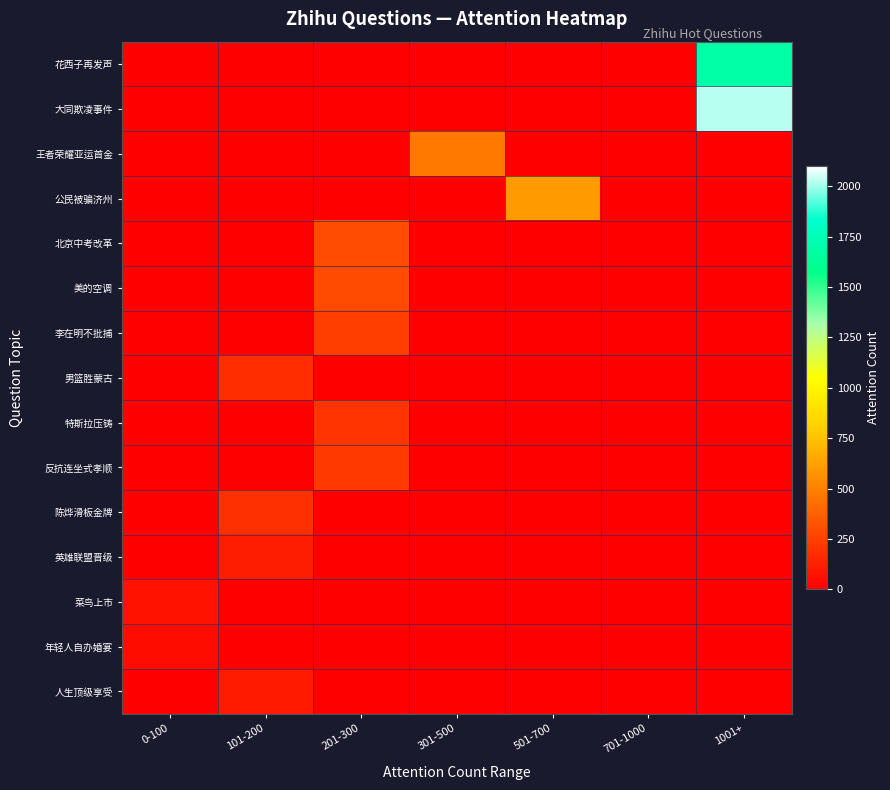

Reading right to left, what are all the values shown in this chart?

花西子再发声: 1001+=1698	701-1000=0	501-700=0	301-500=0	201-300=0	101-200=0	0-100=0
大同欺凌事件: 1001+=2025	701-1000=0	501-700=0	301-500=0	201-300=0	101-200=0	0-100=0
王者荣耀亚运首金: 1001+=0	701-1000=0	501-700=0	301-500=470	201-300=0	101-200=0	0-100=0
公民被骗济州: 1001+=0	701-1000=0	501-700=602	301-500=0	201-300=0	101-200=0	0-100=0
北京中考改革: 1001+=0	701-1000=0	501-700=0	301-500=0	201-300=299	101-200=0	0-100=0
美的空调: 1001+=0	701-1000=0	501-700=0	301-500=0	201-300=294	101-200=0	0-100=0
李在明不批捕: 1001+=0	701-1000=0	501-700=0	301-500=0	201-300=242	101-200=0	0-100=0
男篮胜蒙古: 1001+=0	701-1000=0	501-700=0	301-500=0	201-300=0	101-200=179	0-100=0
特斯拉压铸: 1001+=0	701-1000=0	501-700=0	301-500=0	201-300=201	101-200=0	0-100=0
反抗连坐式孝顺: 1001+=0	701-1000=0	501-700=0	301-500=0	201-300=224	101-200=0	0-100=0
陈烨滑板金牌: 1001+=0	701-1000=0	501-700=0	301-500=0	201-300=0	101-200=190	0-100=0
英雄联盟晋级: 1001+=0	701-1000=0	501-700=0	301-500=0	201-300=0	101-200=116	0-100=0
菜鸟上市: 1001+=0	701-1000=0	501-700=0	301-500=0	201-300=0	101-200=0	0-100=75
年轻人自办婚宴: 1001+=0	701-1000=0	501-700=0	301-500=0	201-300=0	101-200=0	0-100=51
人生顶级享受: 1001+=0	701-1000=0	501-700=0	301-500=0	201-300=0	101-200=106	0-100=0